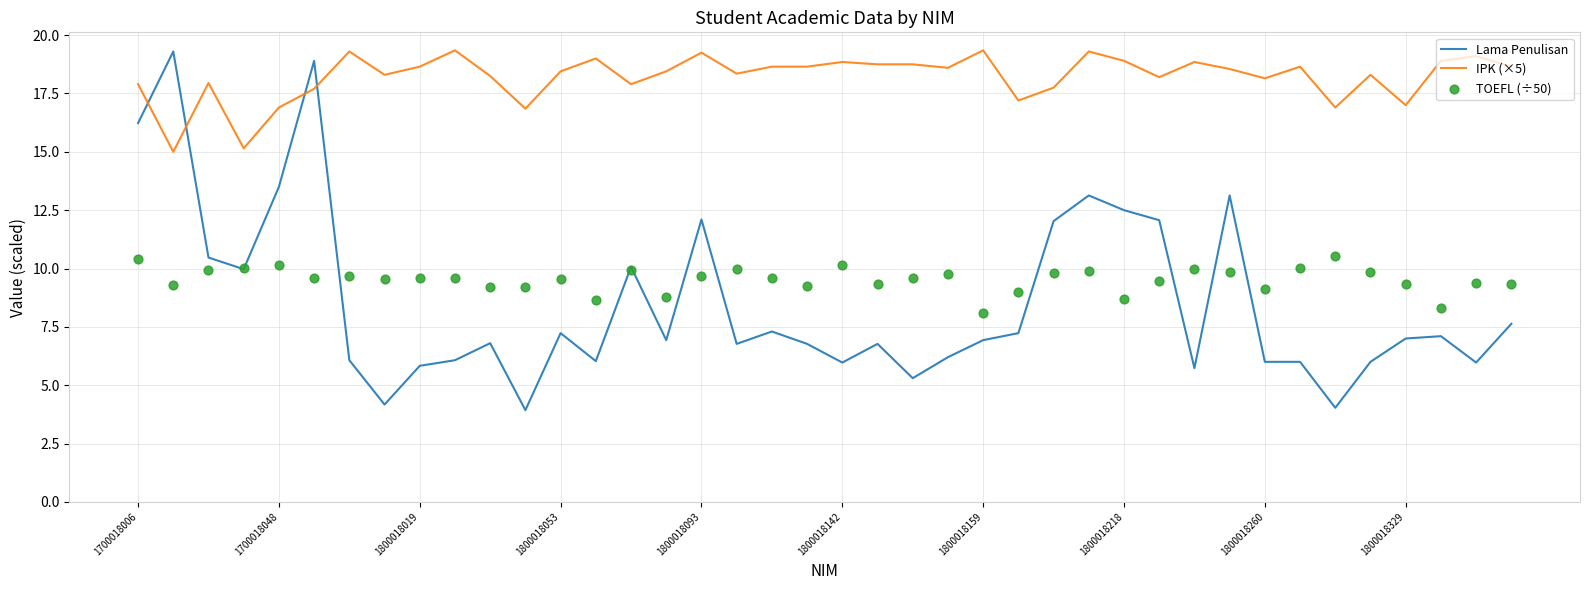

Which series has the largest total across all categories?

IPK (×5)